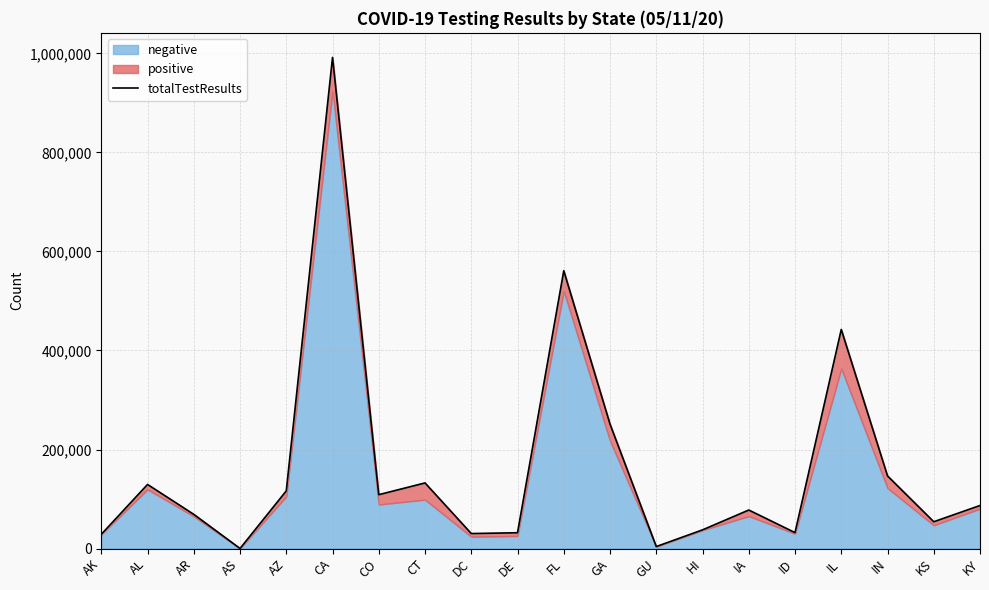

Rank the categories by value from lowest to highest.

AS, GU, AK, DC, DE, ID, HI, KS, AR, IA, KY, CO, AZ, AL, CT, IN, GA, IL, FL, CA